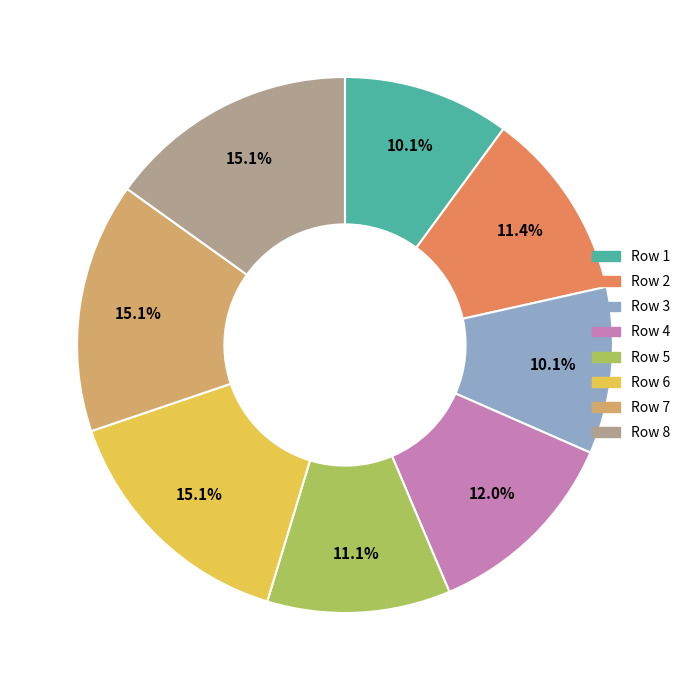

Is there any slice that represents more than half of the pie?

No